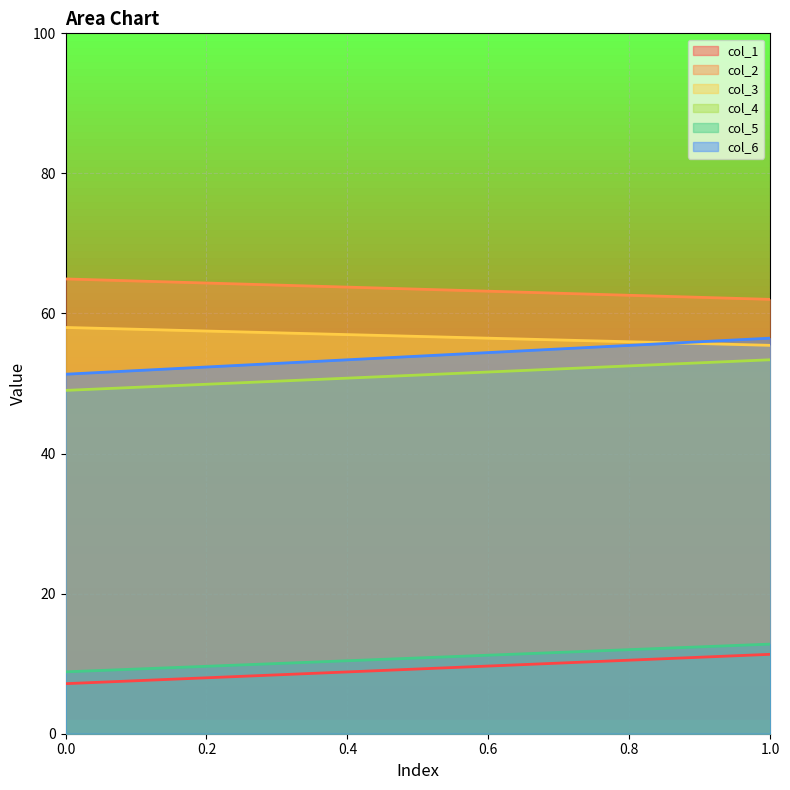

What are all the series names shown in the legend?

col_1, col_2, col_3, col_4, col_5, col_6